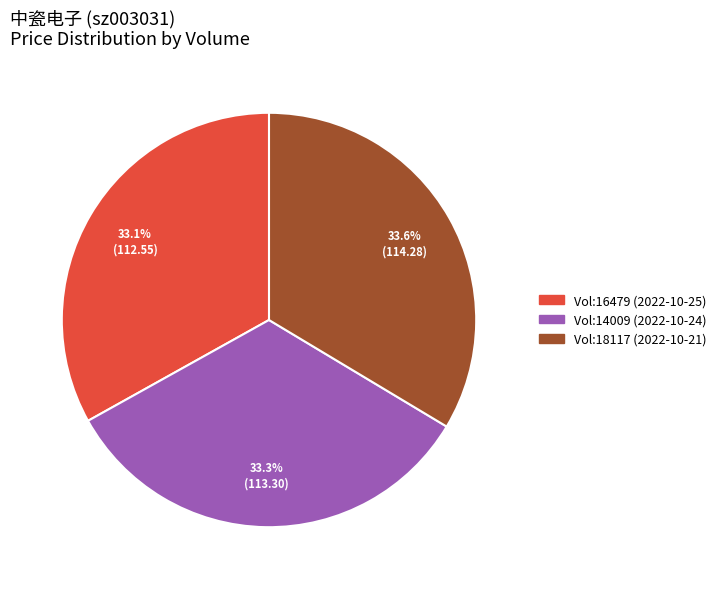

Is there any slice that represents more than half of the pie?

No